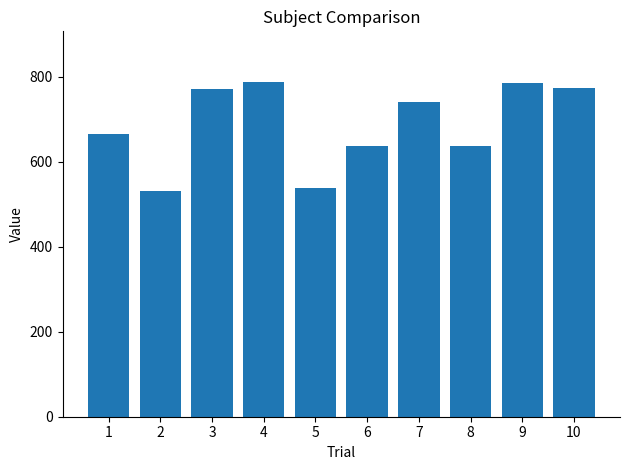

How many bars are there in total?

10